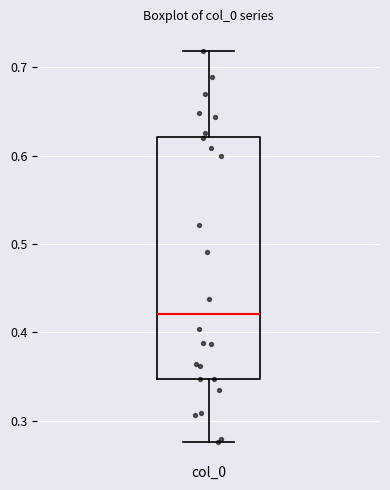

Transcribe this box plot: give where the median line is, the range the box spans, and where the two whiskers end, as read against the y-axis. The values are not printed on the chart, so give them approximately, as read against the axis.

median 0.42, box 0.35 to 0.62, whiskers 0.28 to 0.72